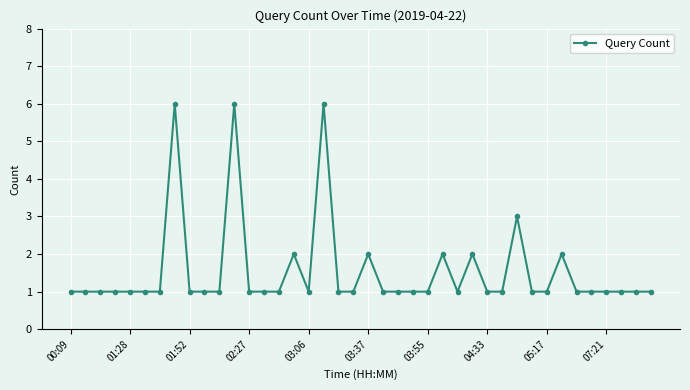

What is the difference between the maximum and minimum values?

5